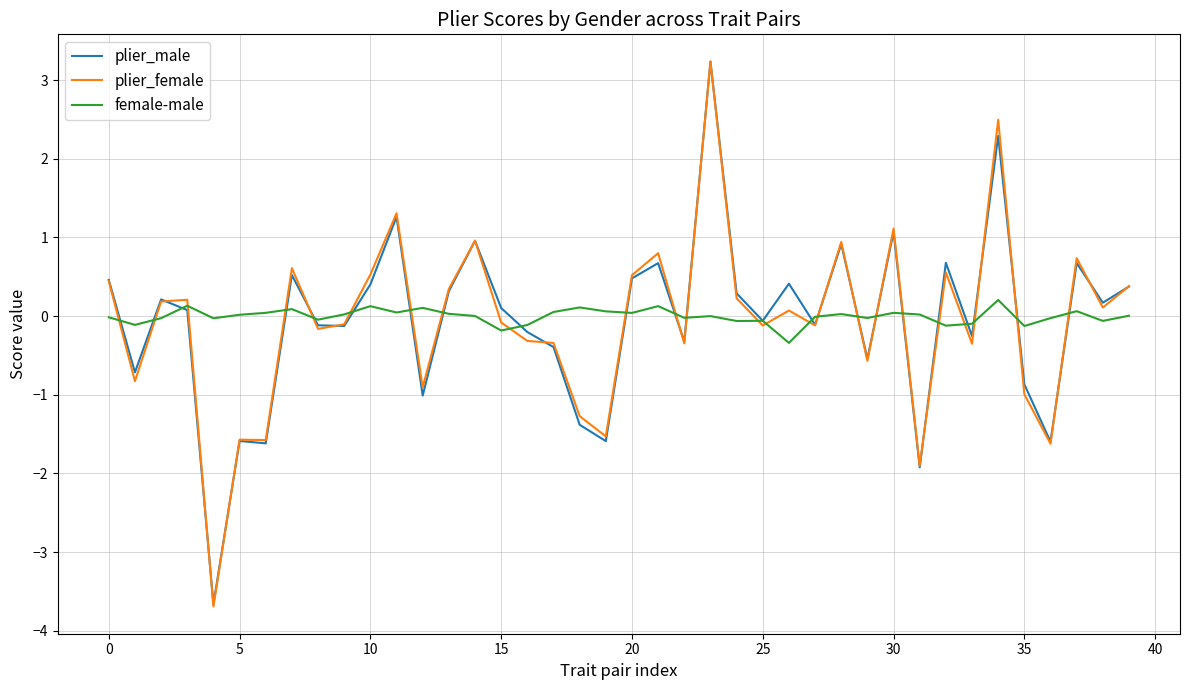

What is the smallest value displayed?

-3.7